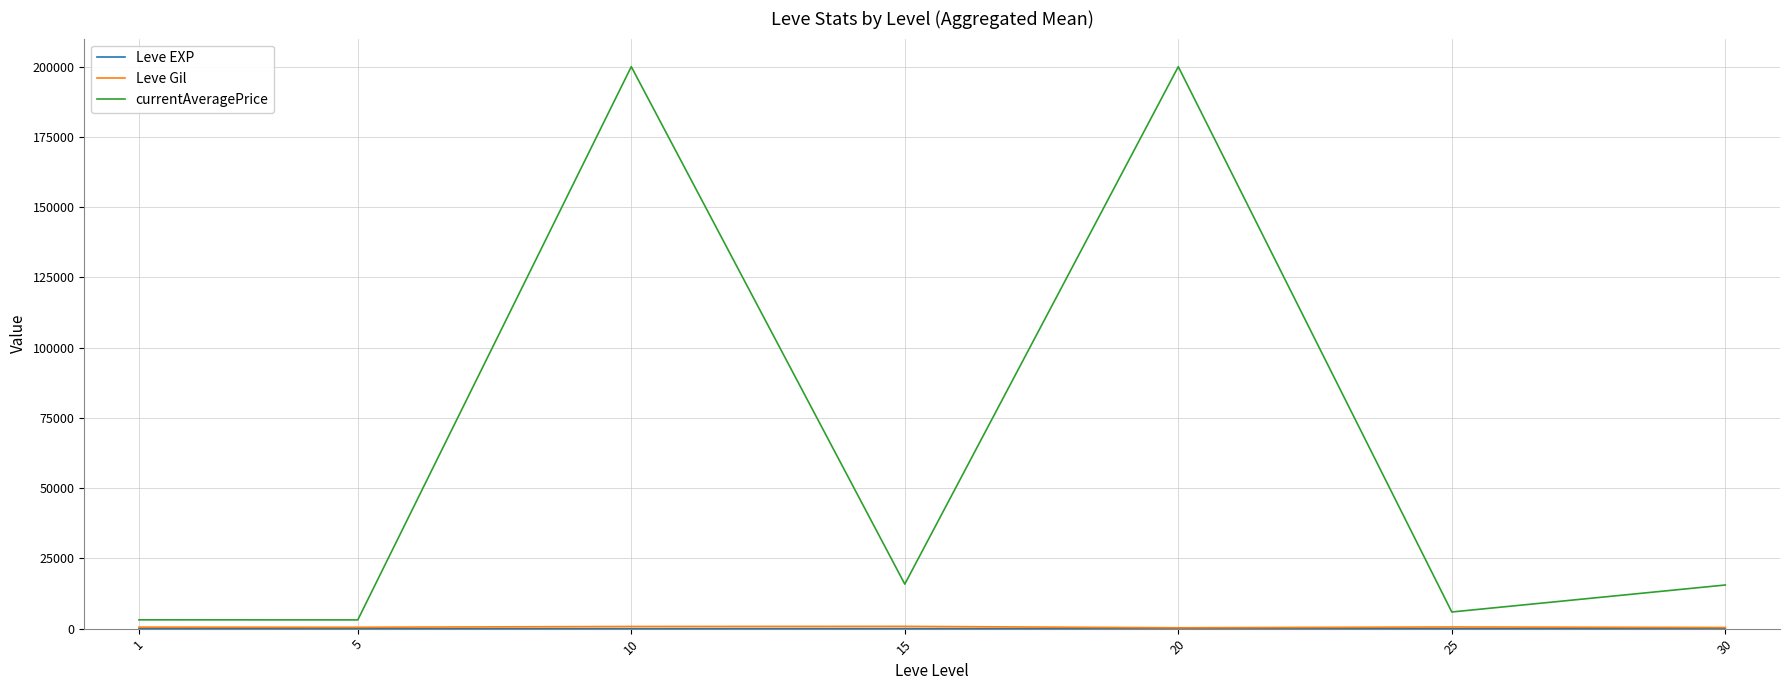

What is the sum of the currentAveragePrice values at 25 and 30?

21452.7